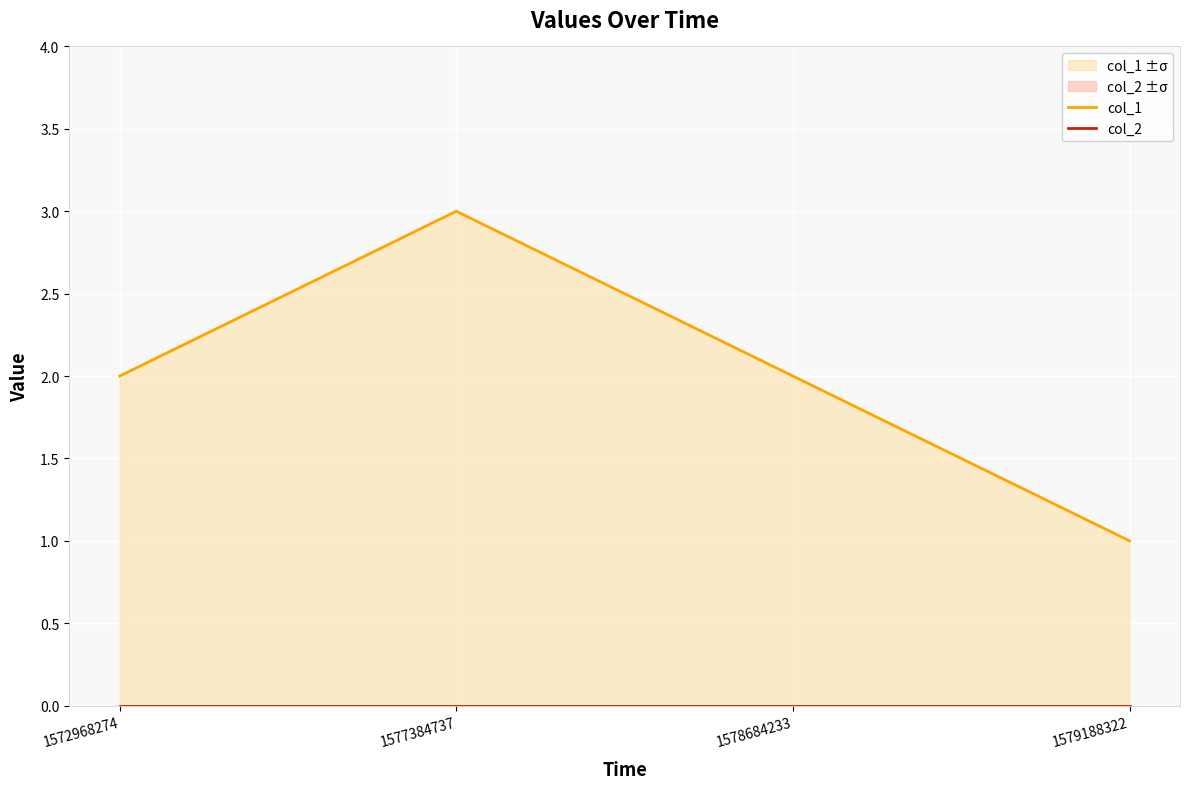

True or false: col_1 and col_2 intersect in this chart.

False